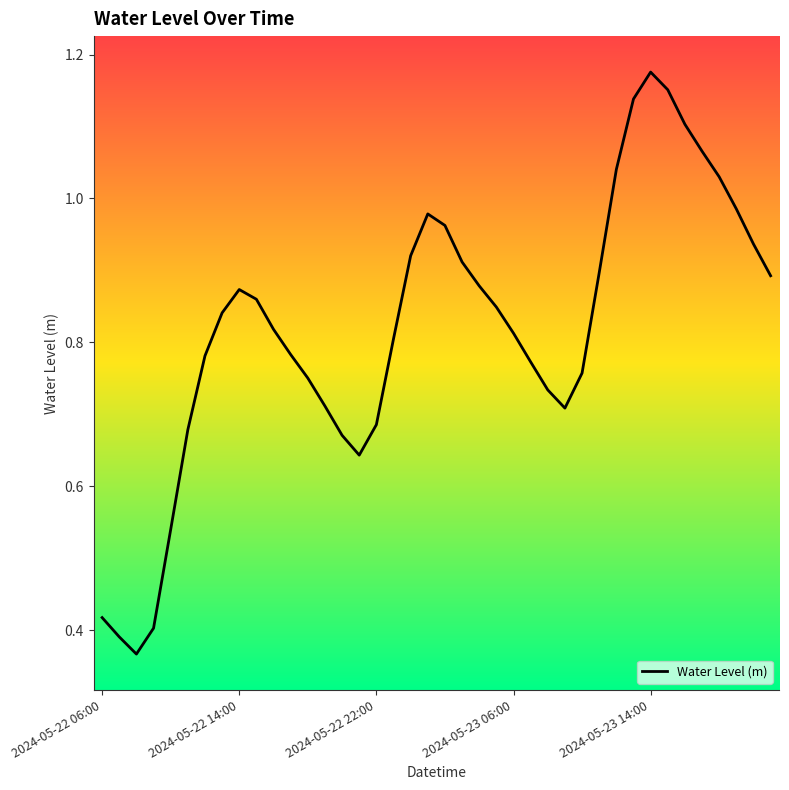

Which label corresponds to the largest value in the chart?

2024-05-23 14:00